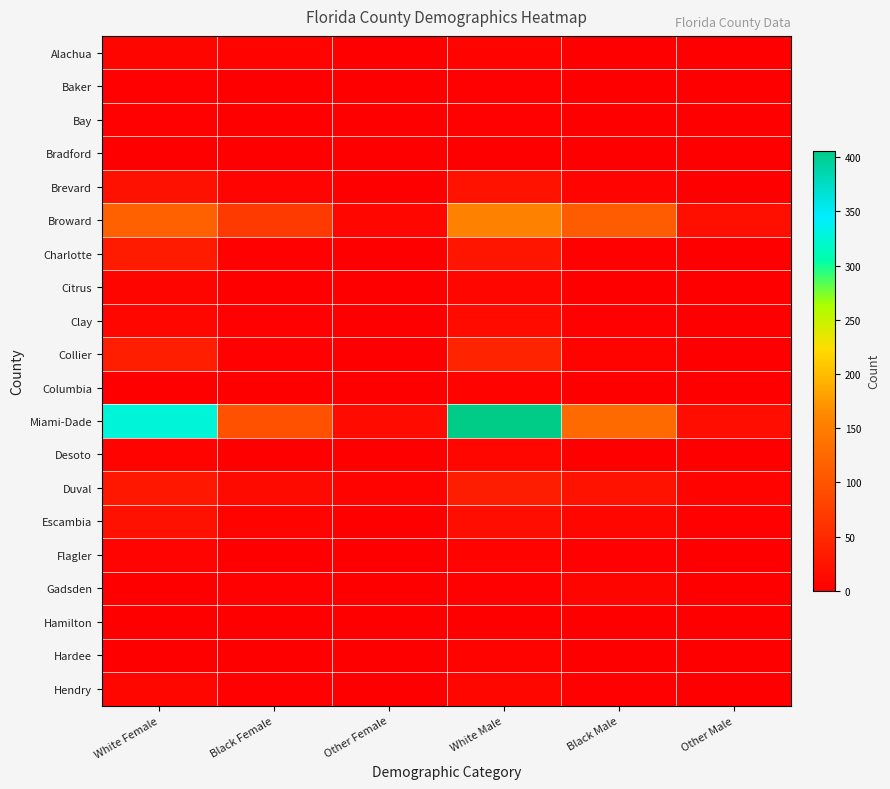

How many series are shown in this chart?

20